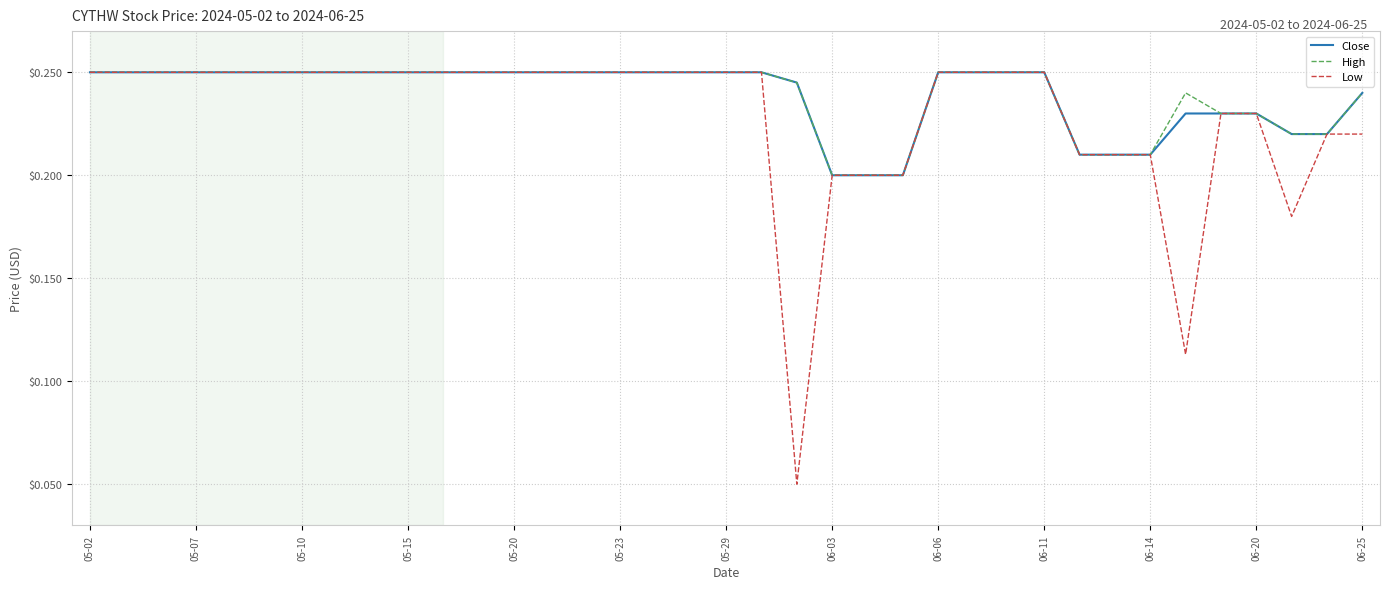

The Low series shows 0.4 at 05-23. True or false?

False